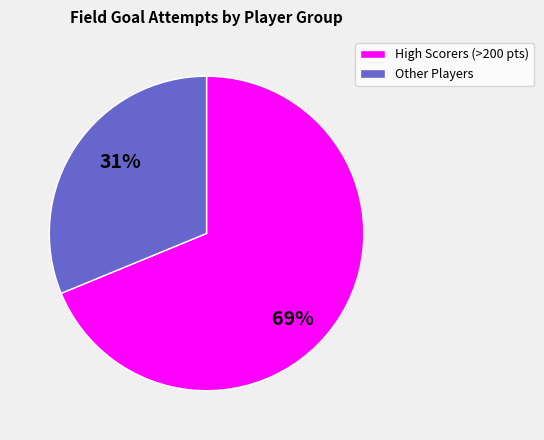

Which slice is the largest?

High Scorers (>200 pts)